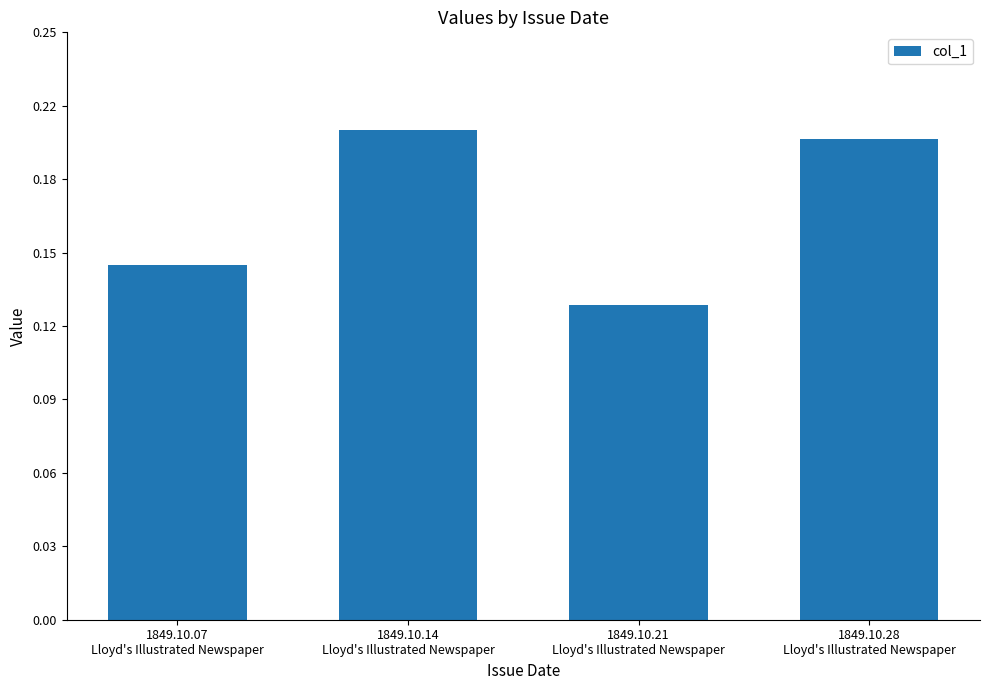

What is the greatest value displayed?

0.2